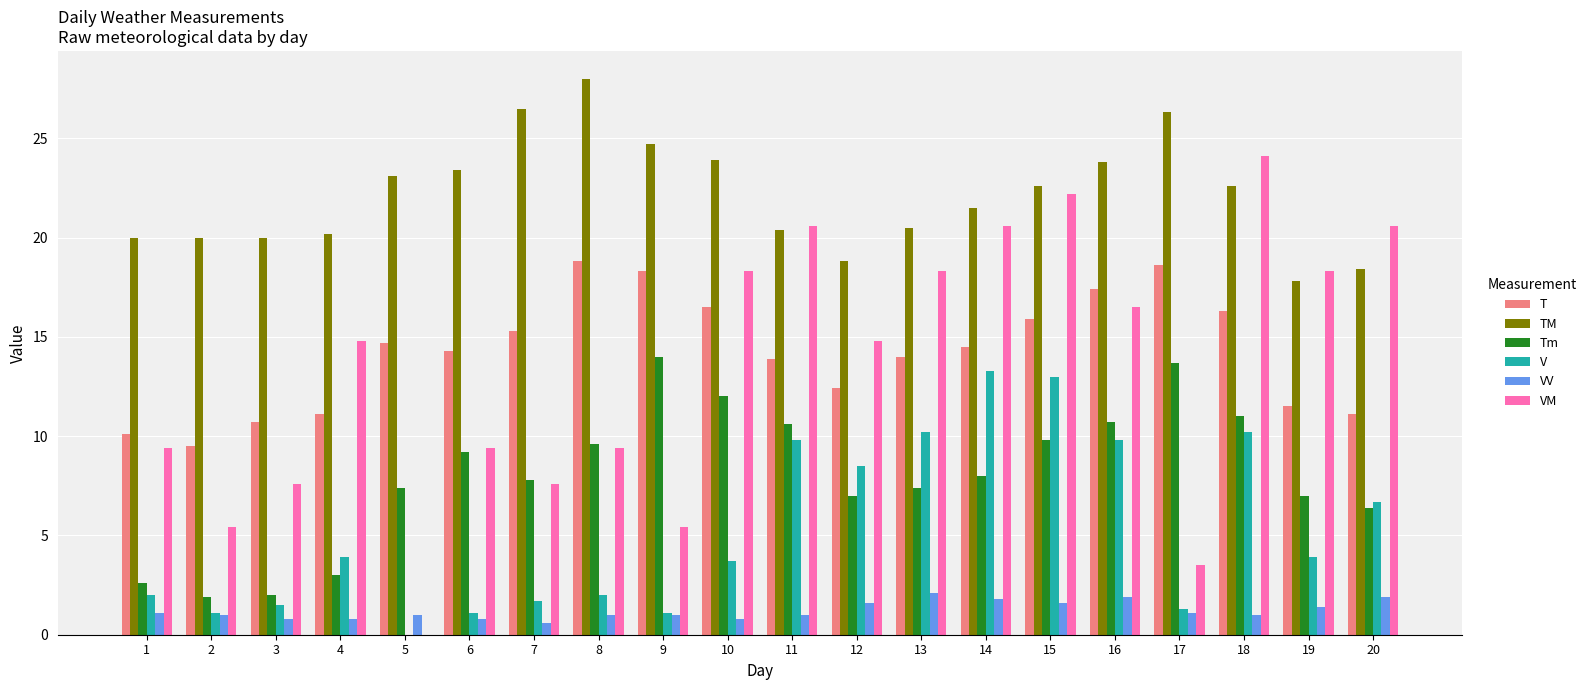

What is the sum of all Tm values?

161.1